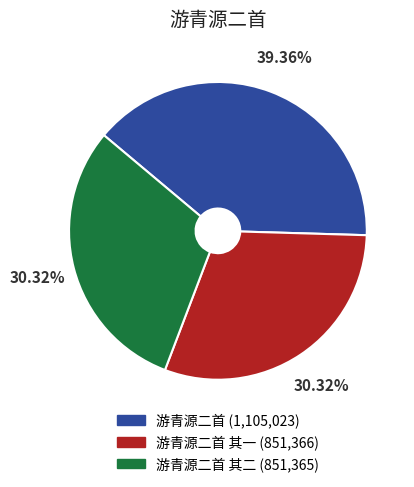

Do 游青源二首 其二 (851,365) and 游青源二首 (1,105,023) together represent more than half of the pie?

Yes